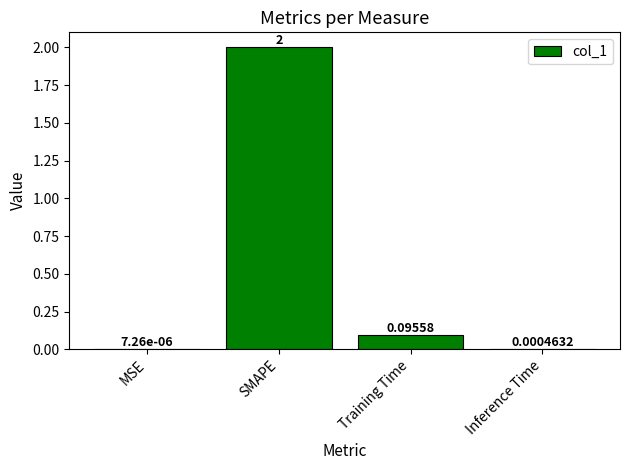

Where is the data nearest to the value 1?

Training Time